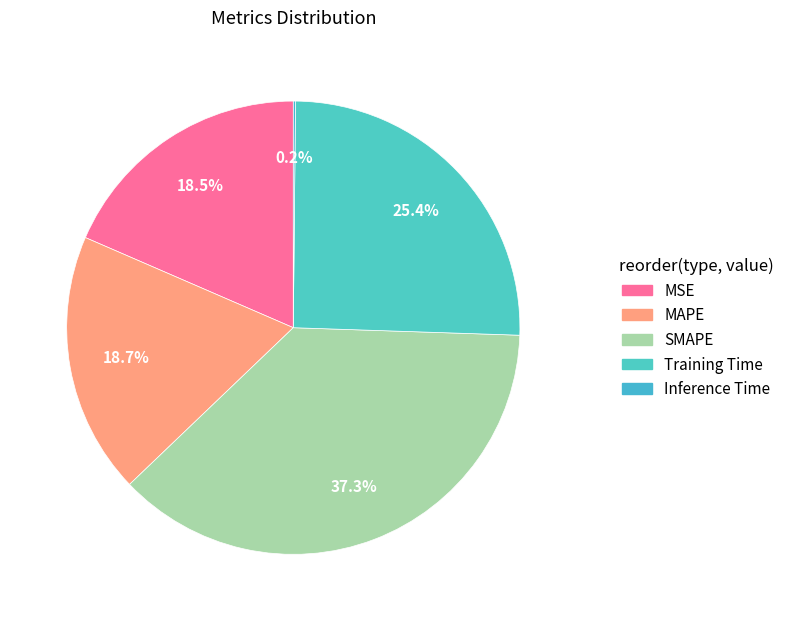

True or false: Training Time accounts for 17% of the total.

False